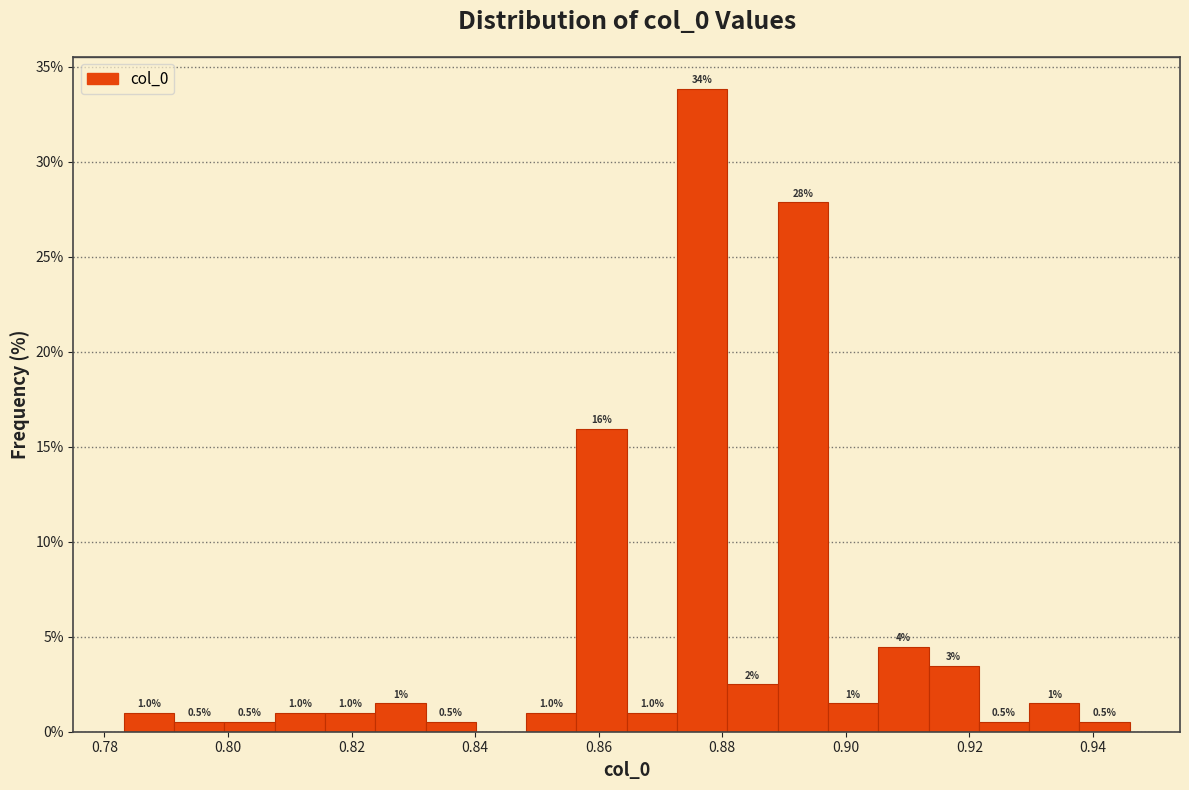

Over which range of the x-axis is the bar tallest?

0.872 to 0.880